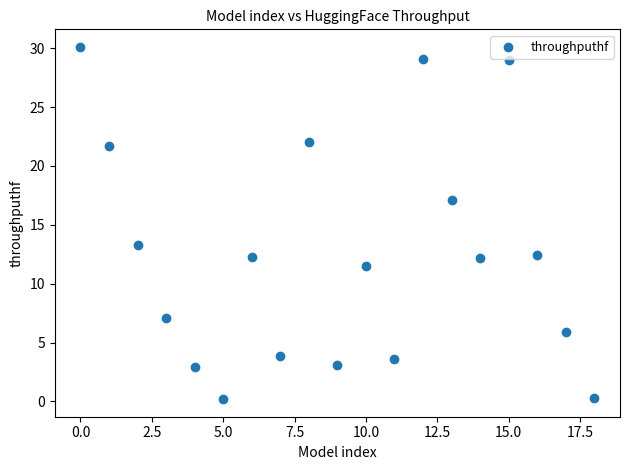

What is the range of Y values (max minus min)?

29.9